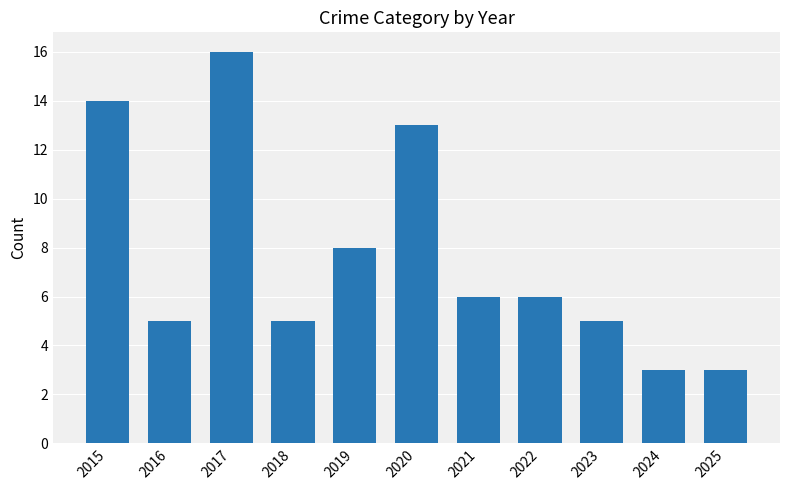

What is the difference between the second highest and minimum values?

11